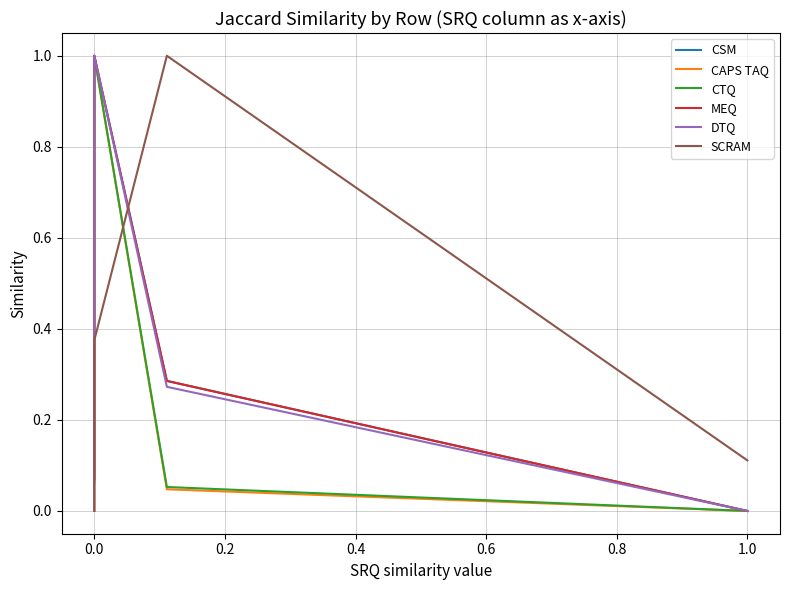

Does the chart have visible grid lines?

Yes